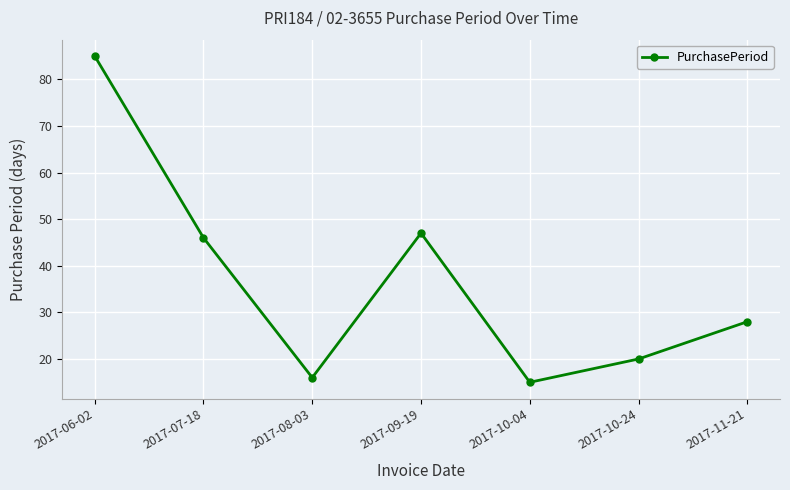

Where is the data nearest to the value 50?

2017-09-19